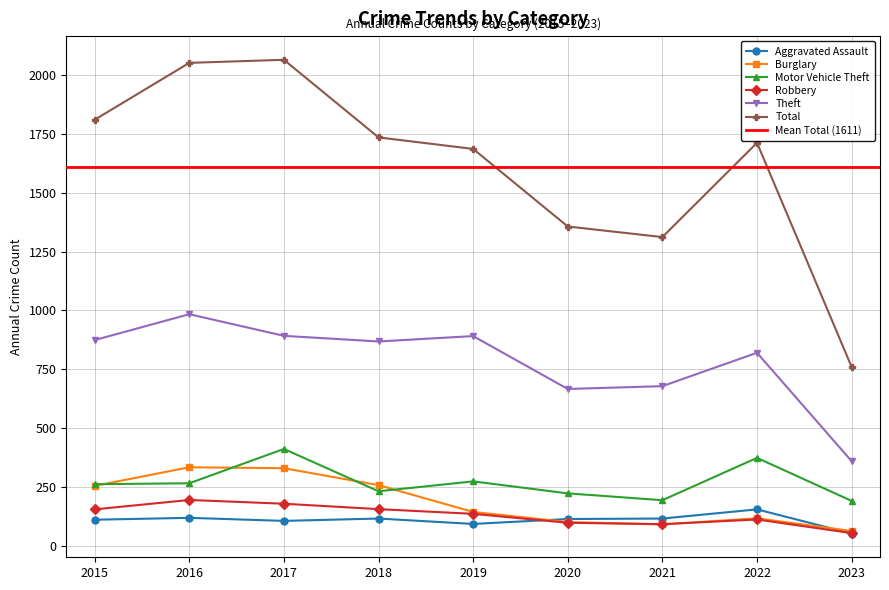

How many interior local peaks does the Aggravated Assault series have?

3